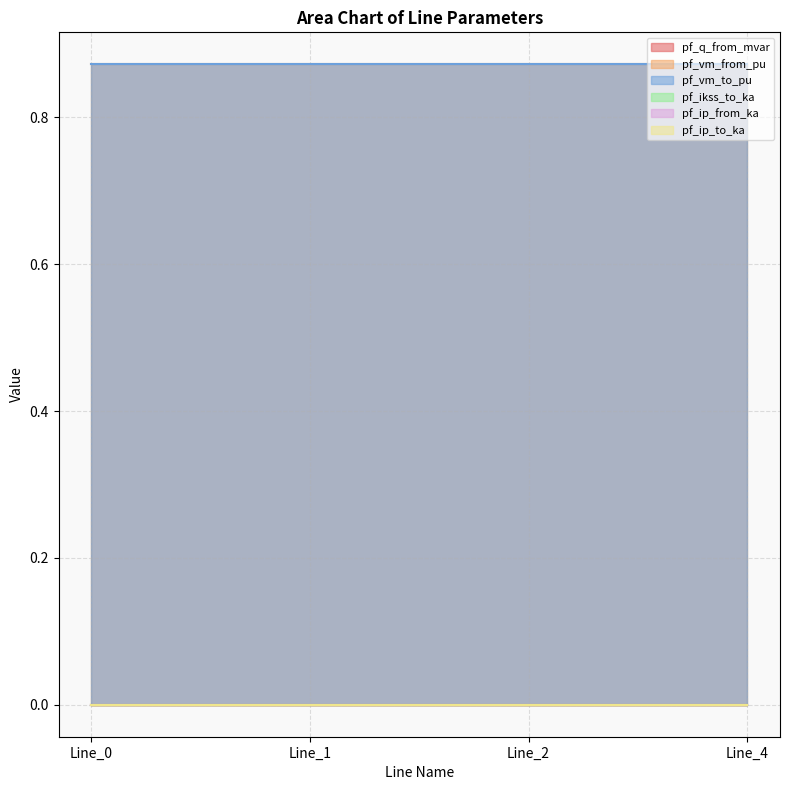

Which series has the largest range (max minus min)?

pf_q_from_mvar